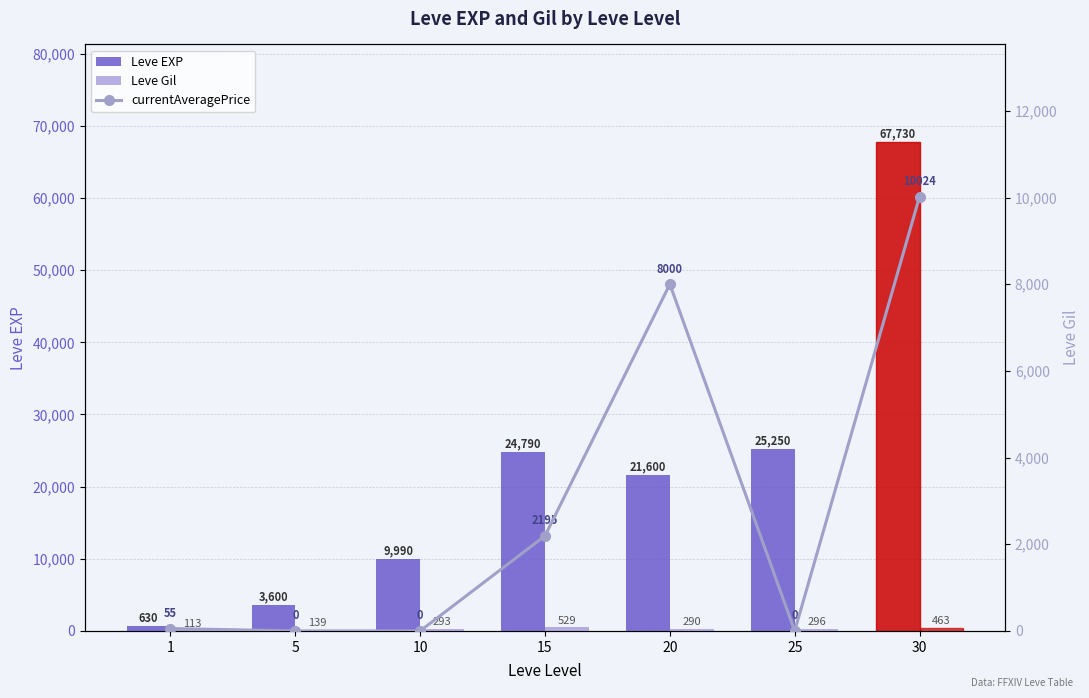

How many data points in Leve Gil are above 293?

3